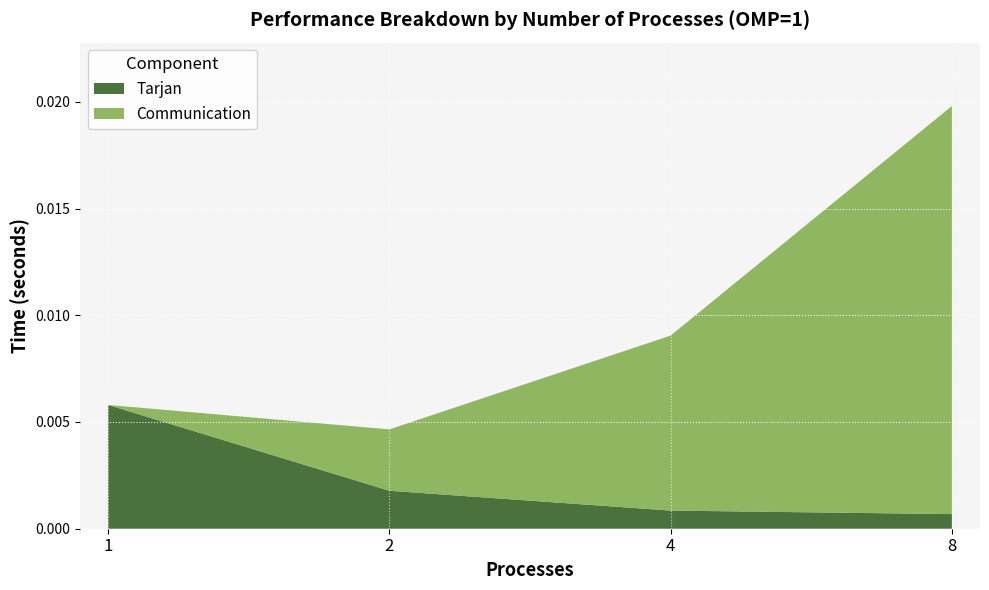

At which category is the sum across all series the highest?

8